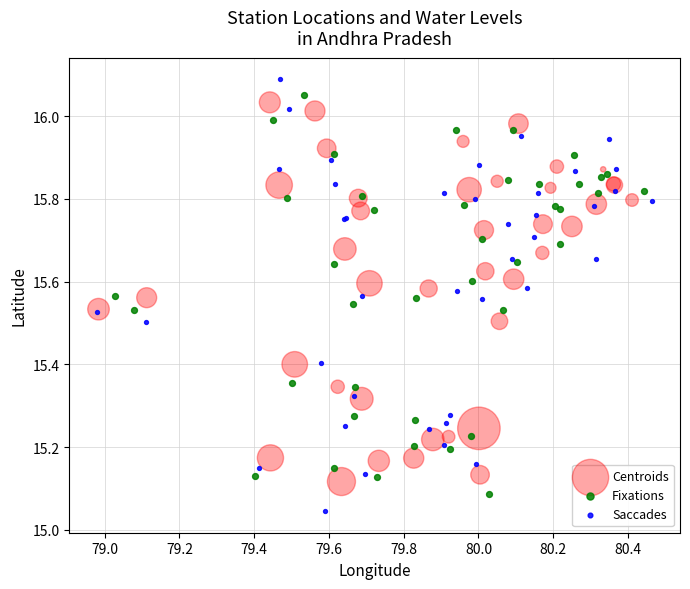

Which series has the widest spread of Y values?

Saccades